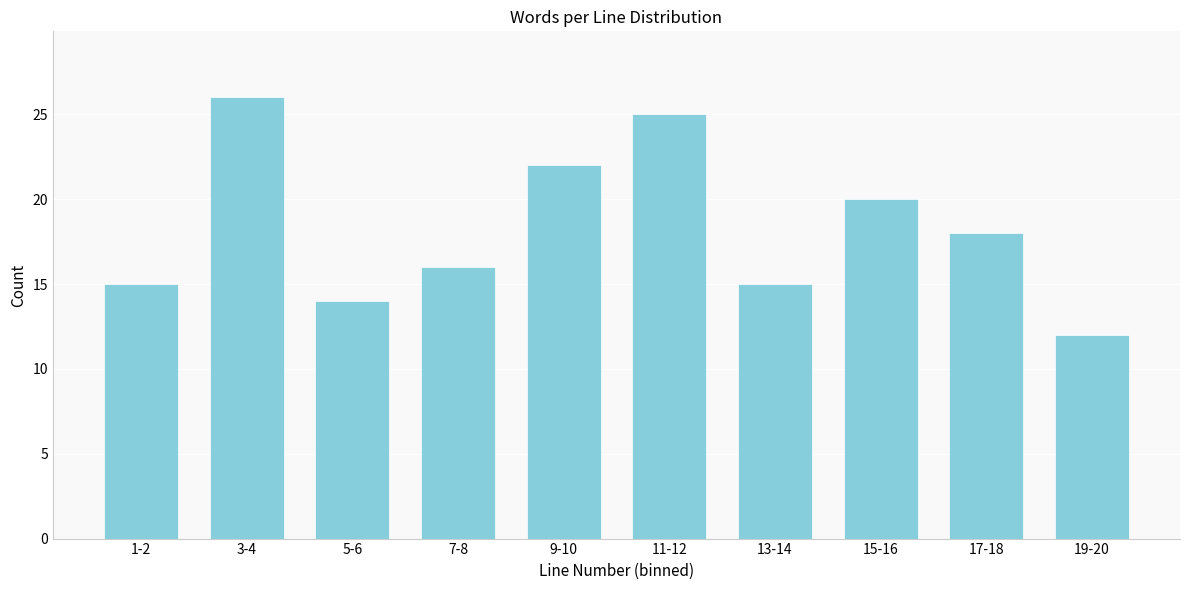

Reading right to left, what are all the values shown in this chart?

12	18	20	15	25	22	16	14	26	15